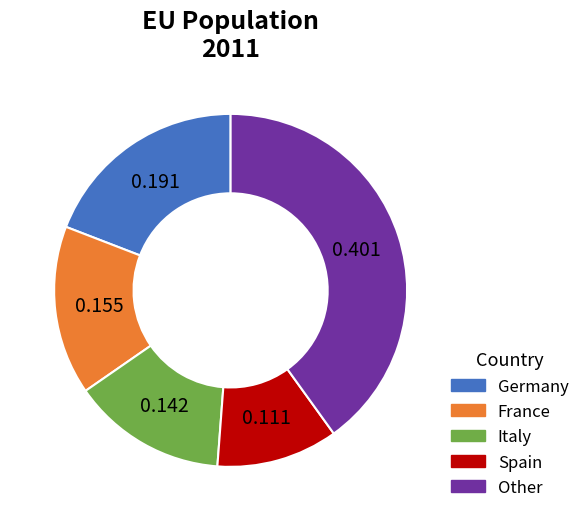

Is there any slice that represents more than half of the pie?

No